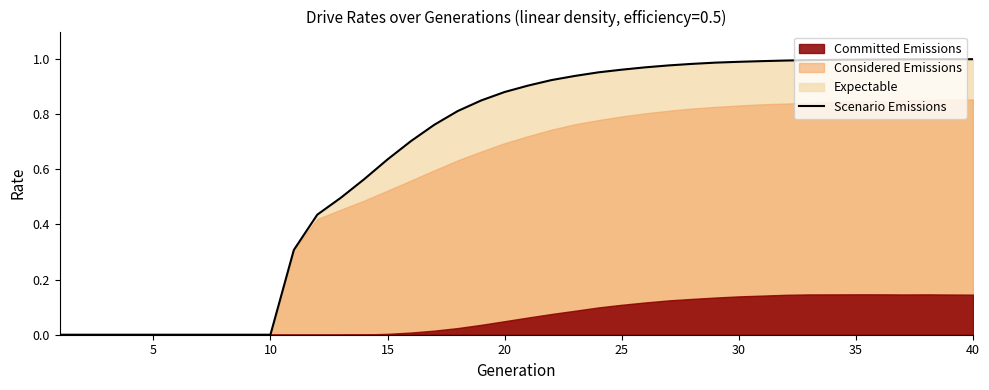

The value of Scenario Emissions at 30 is 1.5. True or false?

False